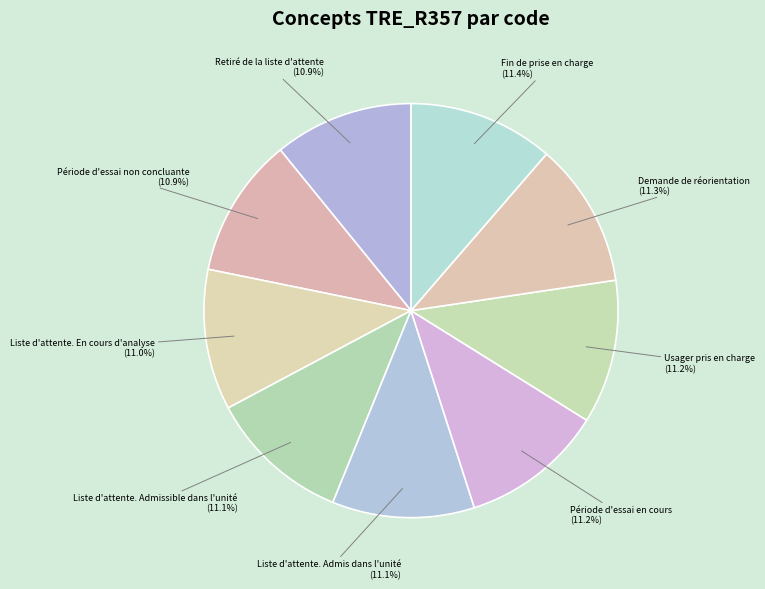

Does any single category account for the majority?

No